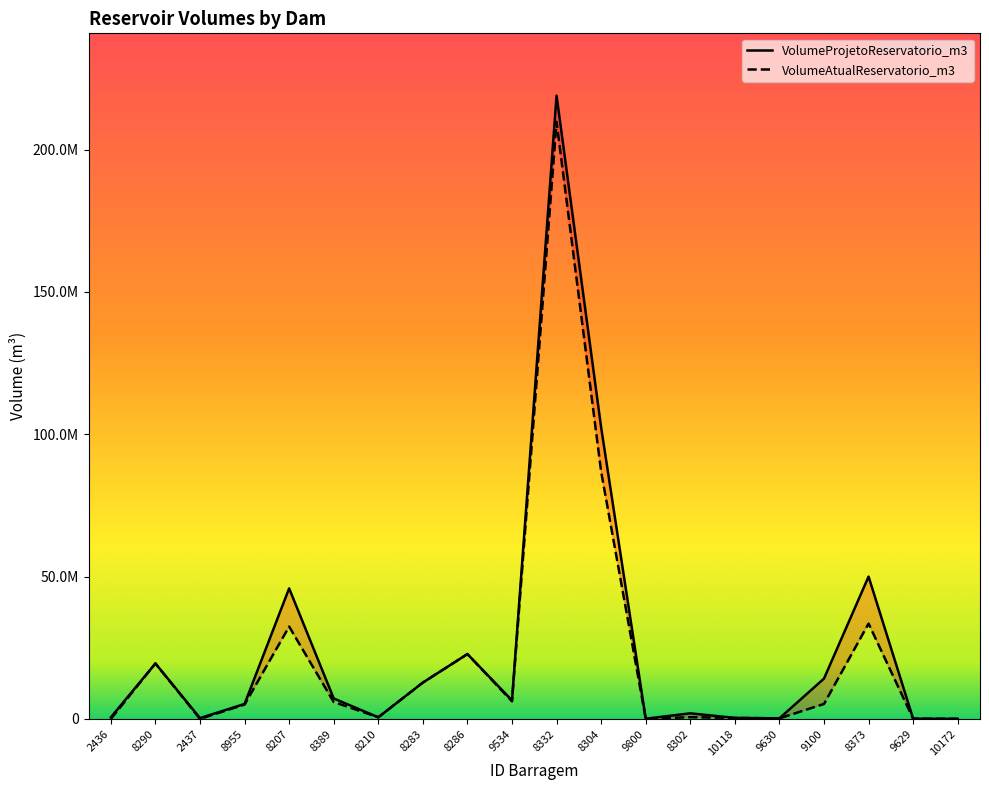

Between 9800 and 10172, which series saw the biggest shift?

VolumeProjetoReservatorio_m3